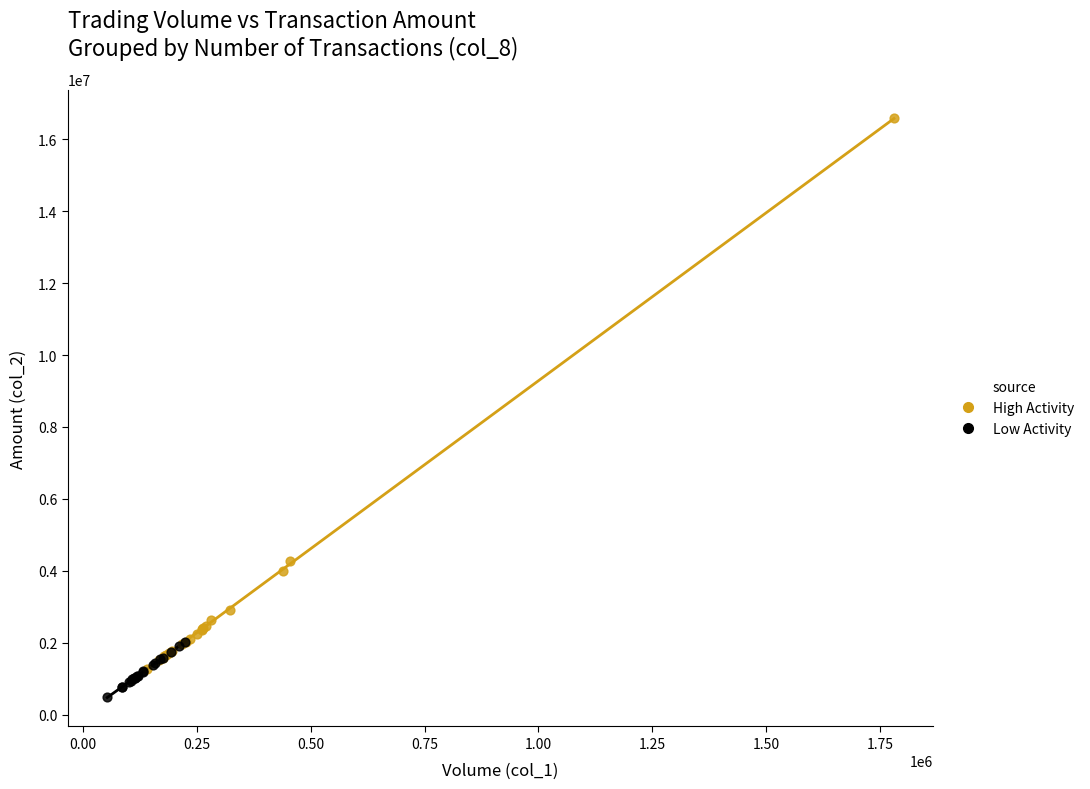

What are all the series names shown in the legend?

High Activity, Low Activity